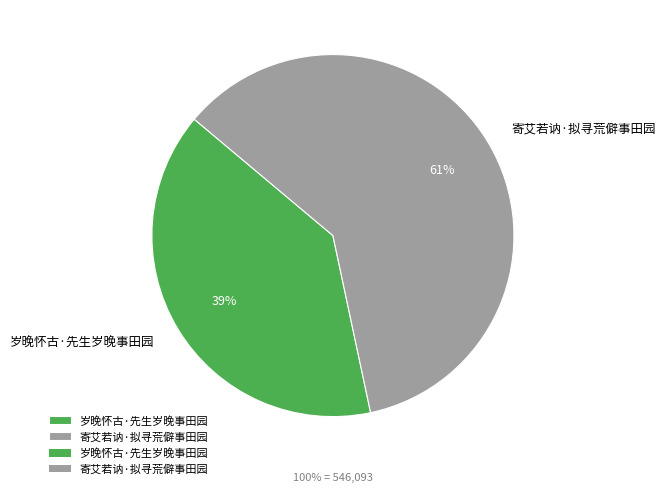

What percentage do 寄艾若讷·拟寻荒僻事田园 and 岁晚怀古·先生岁晚事田园 together represent?

100.0%